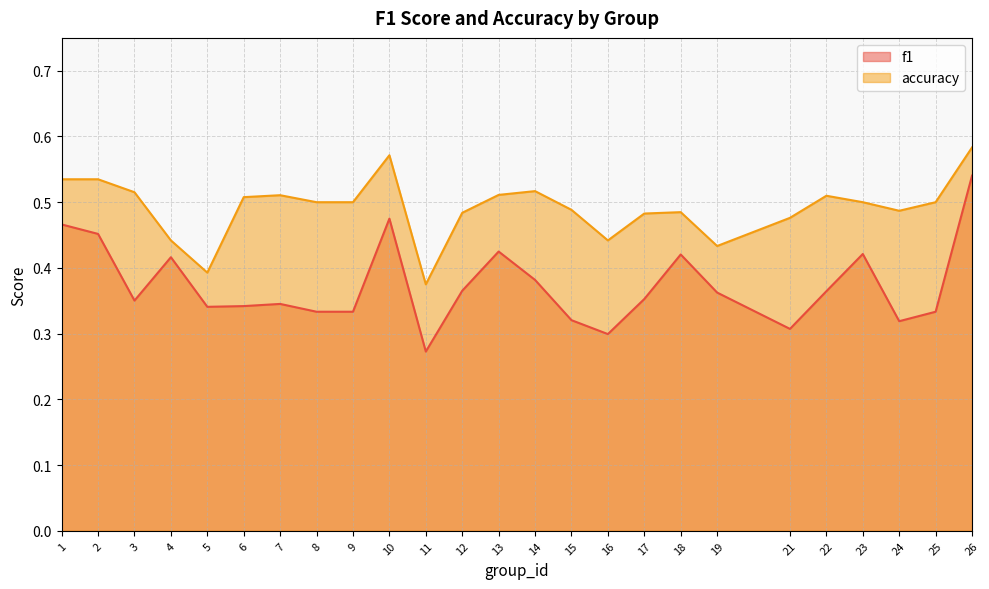

Which series has the largest total across all categories?

accuracy